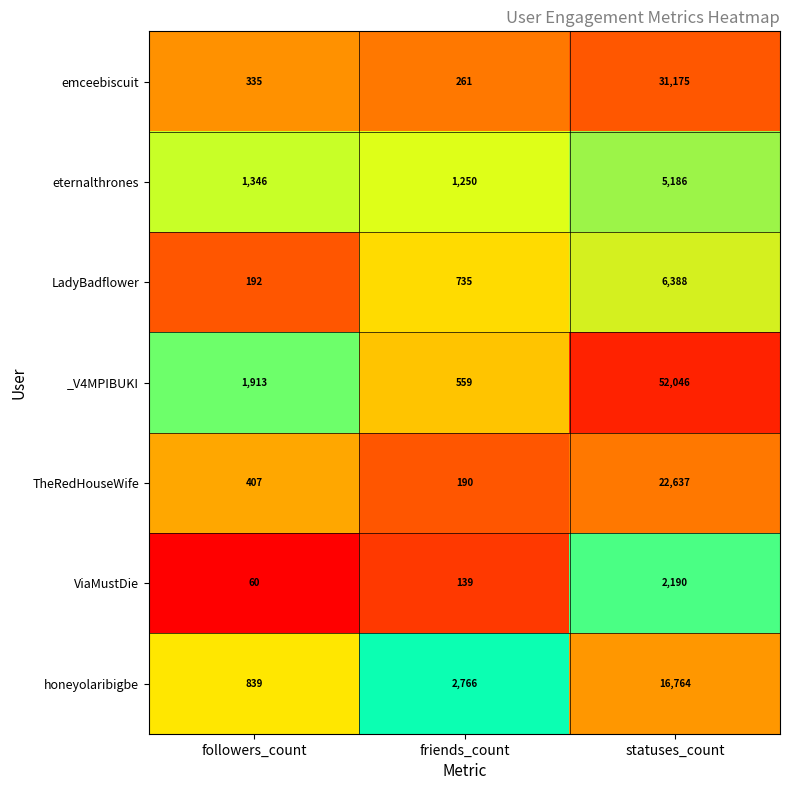

What is the spread (max minus min) of values at statuses_count?

49856